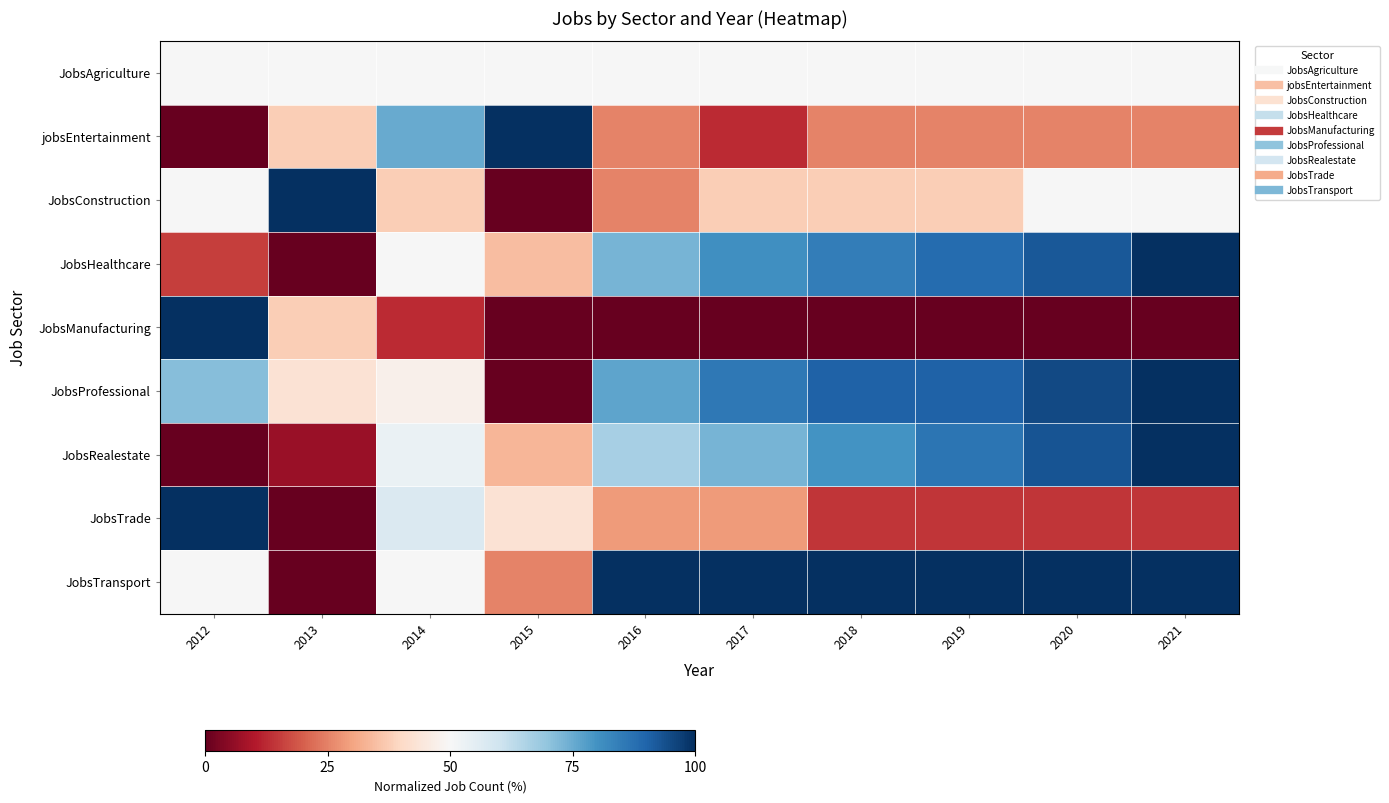

Between 2013 and 2012, which is larger?

2013